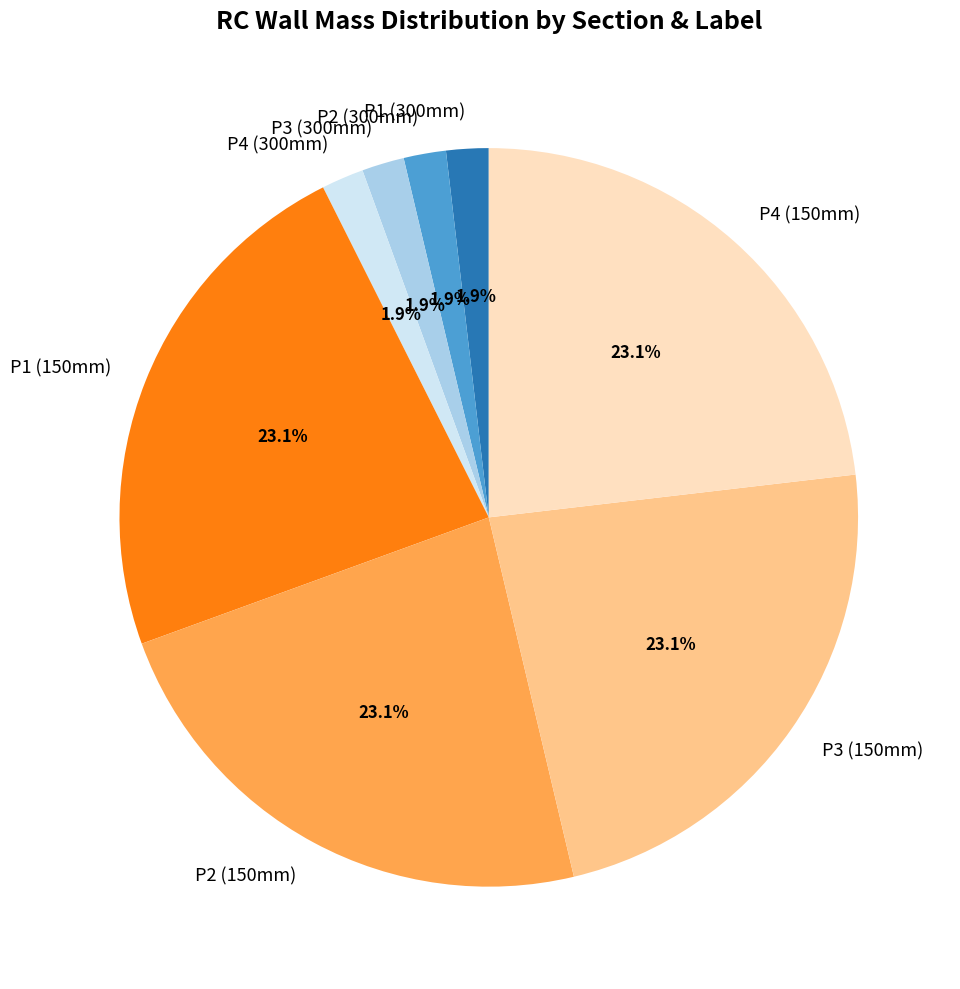

Is there a majority slice in this chart?

No